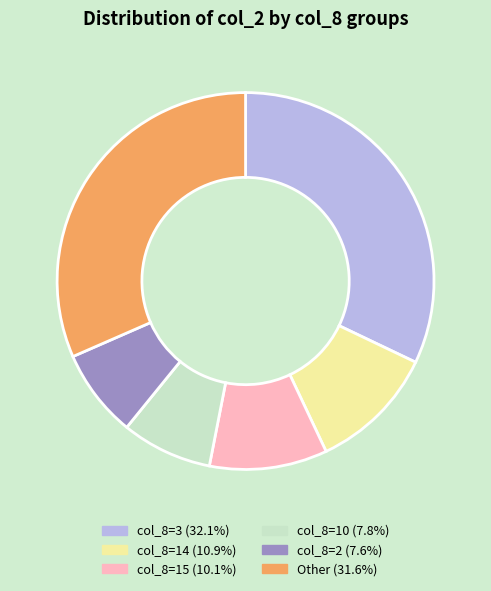

Is there a majority slice in this chart?

No